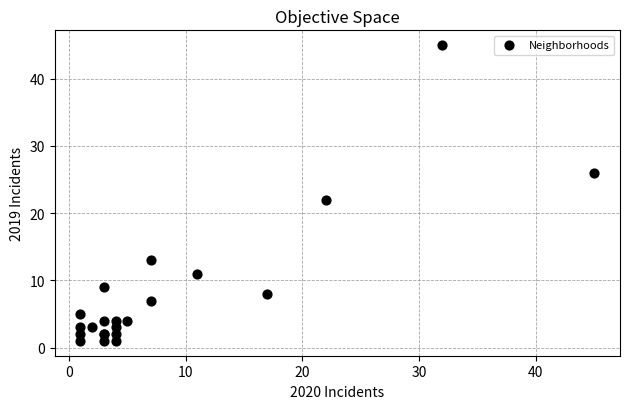

What Y value in the scatter plot is closest to 23?

22